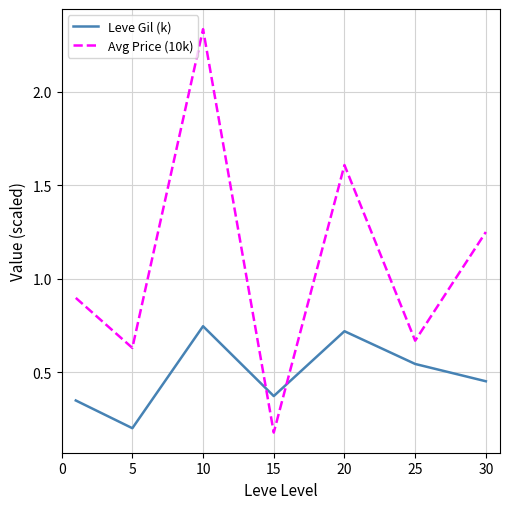

True or false: Leve Gil (k) and Avg Price (10k) intersect in this chart.

True